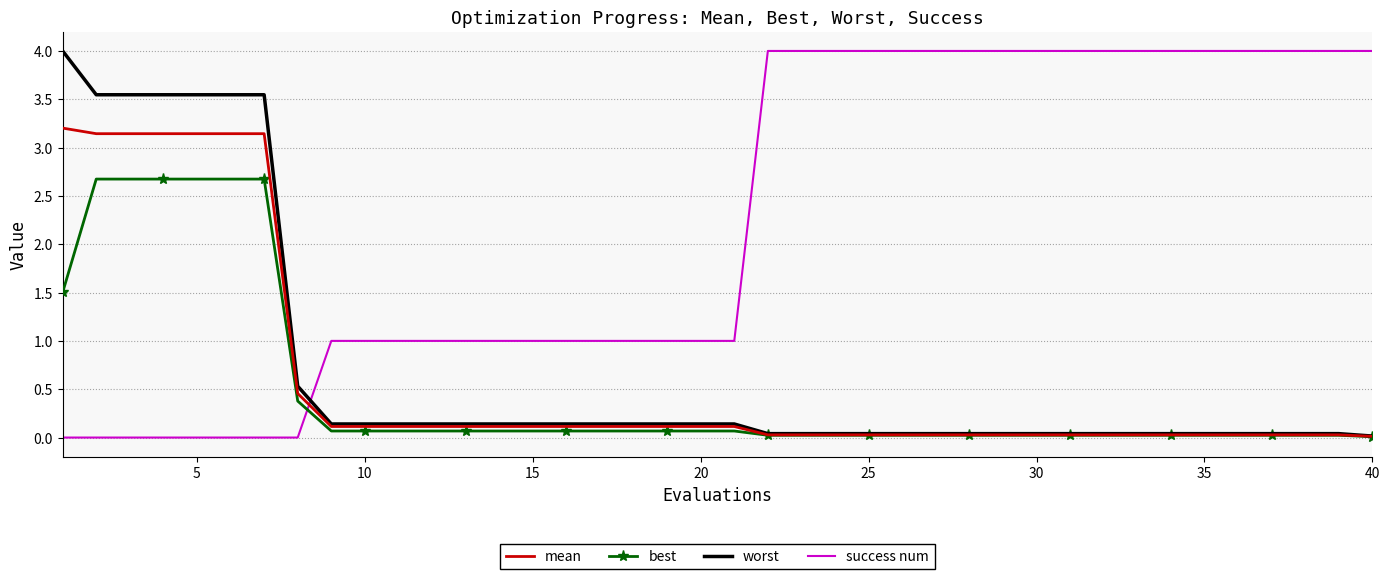

What is the maximum value for mean?

3.2